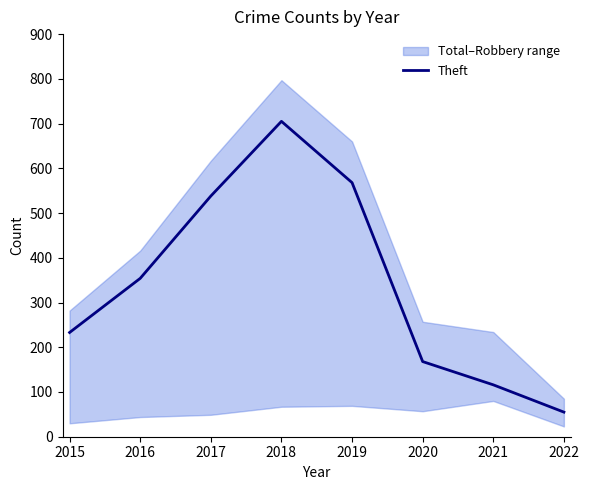

What is the sum of the values at 2017 and 2018?

1243